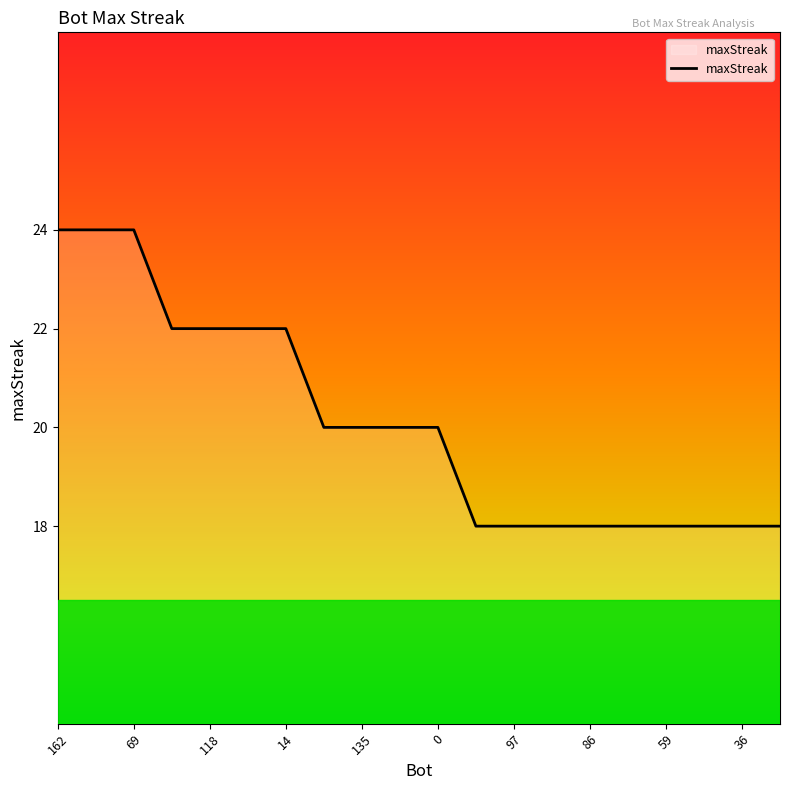

What is the difference between the maximum and minimum values?

6